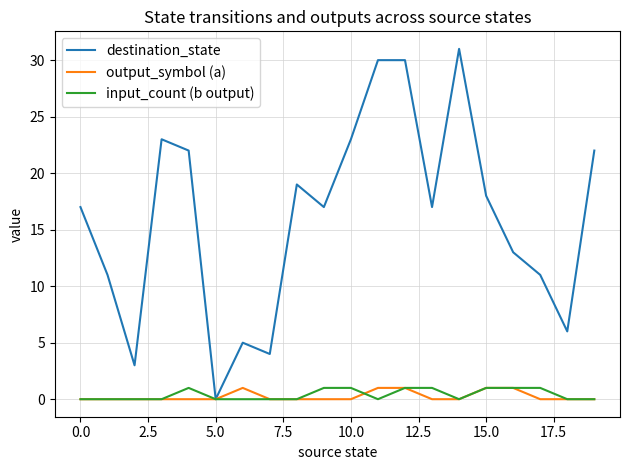

Which series has the largest total across all categories?

destination_state